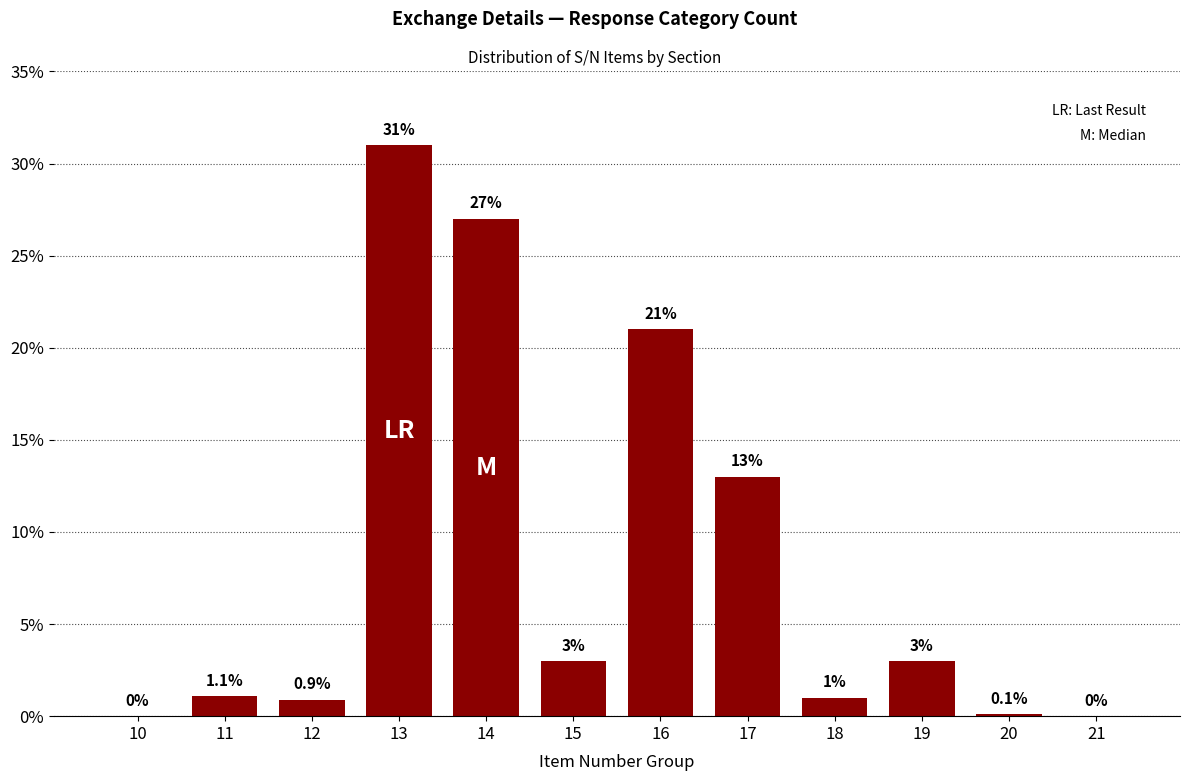

What is the greatest value displayed?

31.0